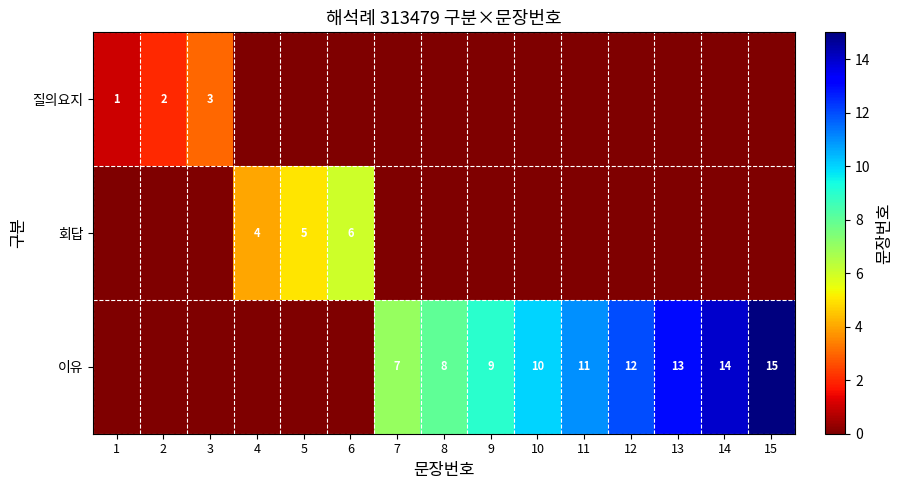

What is the difference between the 이유 values at 7 and 10?

3